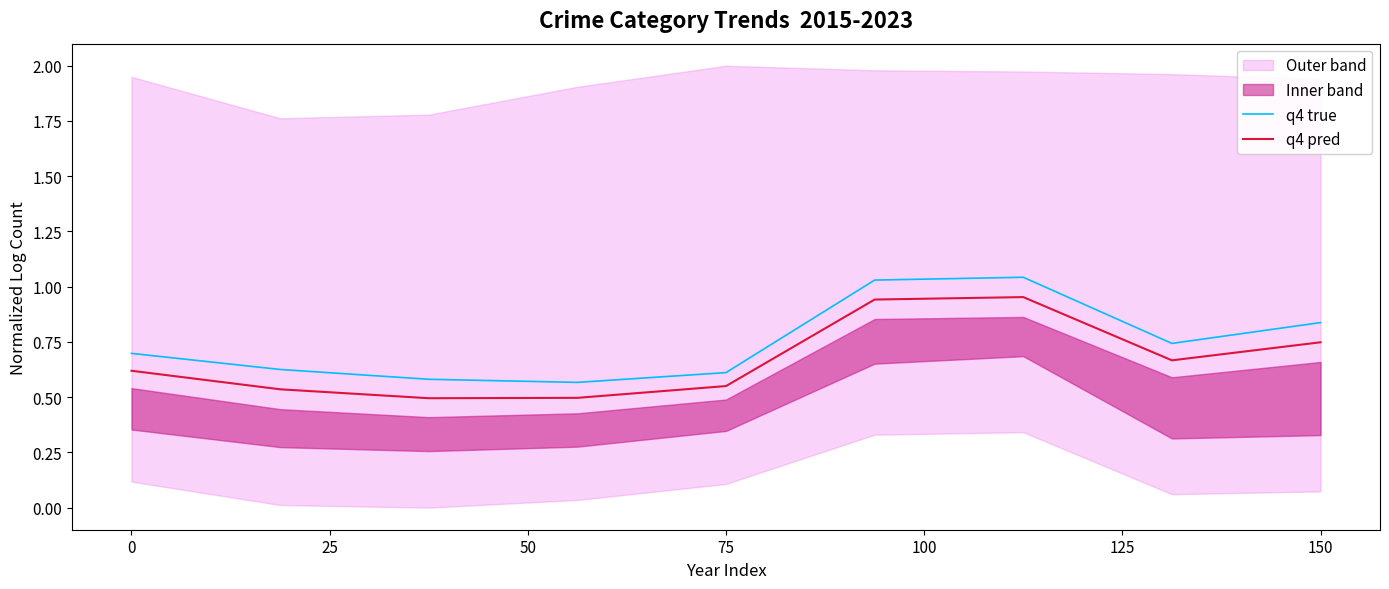

True or false: q4 true and q4 pred cross at least once.

False